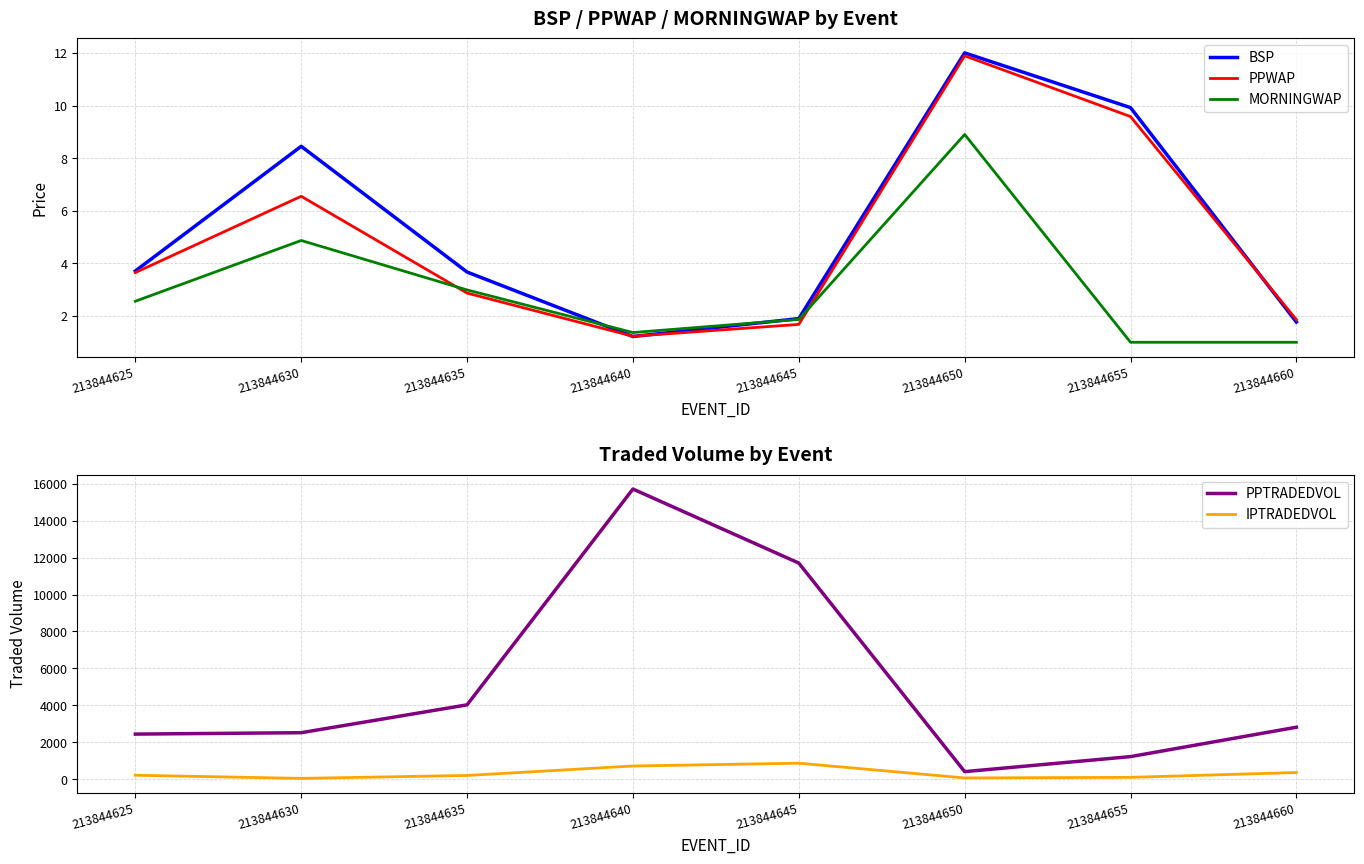

Rank the categories by PPTRADEDVOL value from lowest to highest.

213844650, 213844655, 213844625, 213844630, 213844660, 213844635, 213844645, 213844640